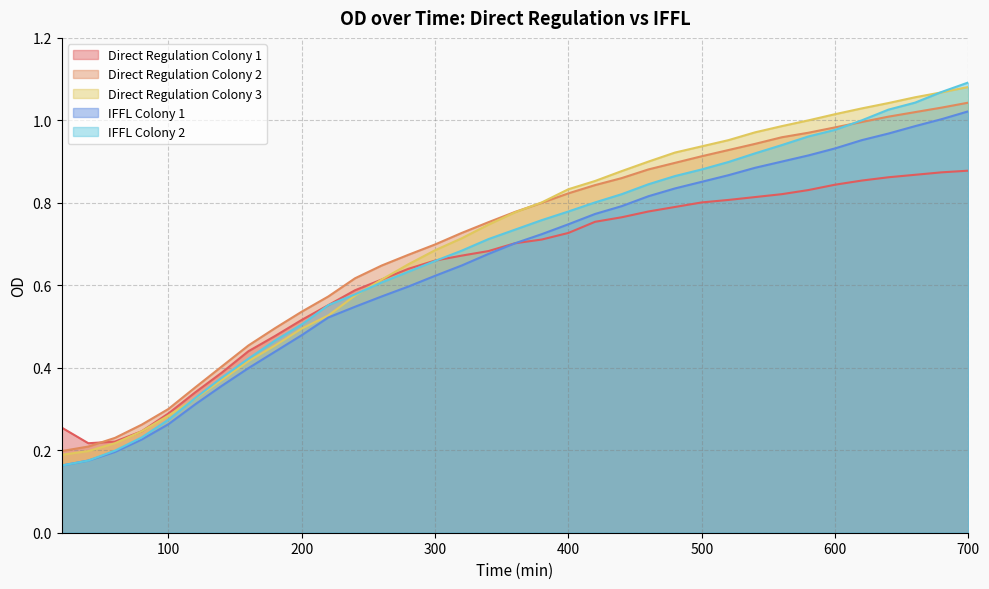

Rank the series at 680 from lowest to highest value.

Direct Regulation Colony 1, IFFL Colony 1, Direct Regulation Colony 2, Direct Regulation Colony 3, IFFL Colony 2